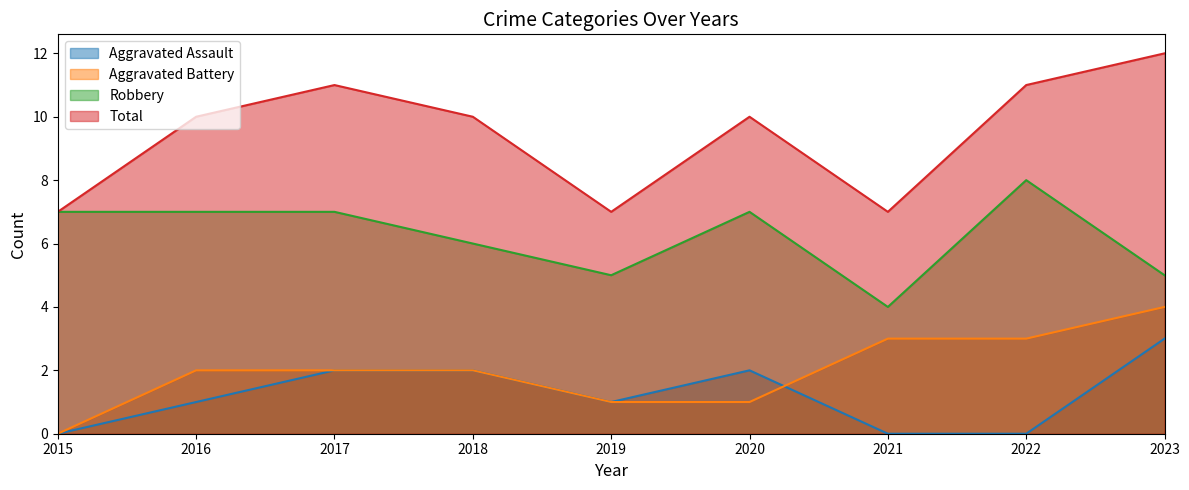

Where is Robbery nearest to the value 6?

2018